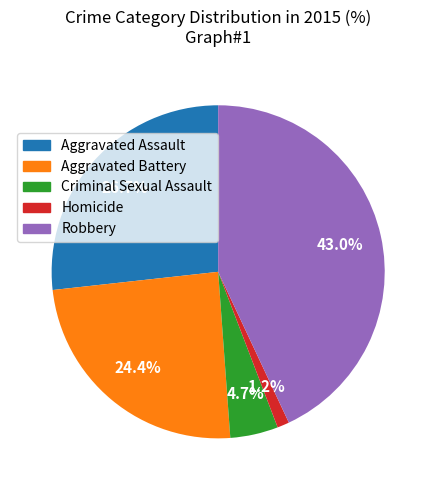

To the nearest percent, what is the difference between the Aggravated Battery and Aggravated Assault slice percentages?

2%